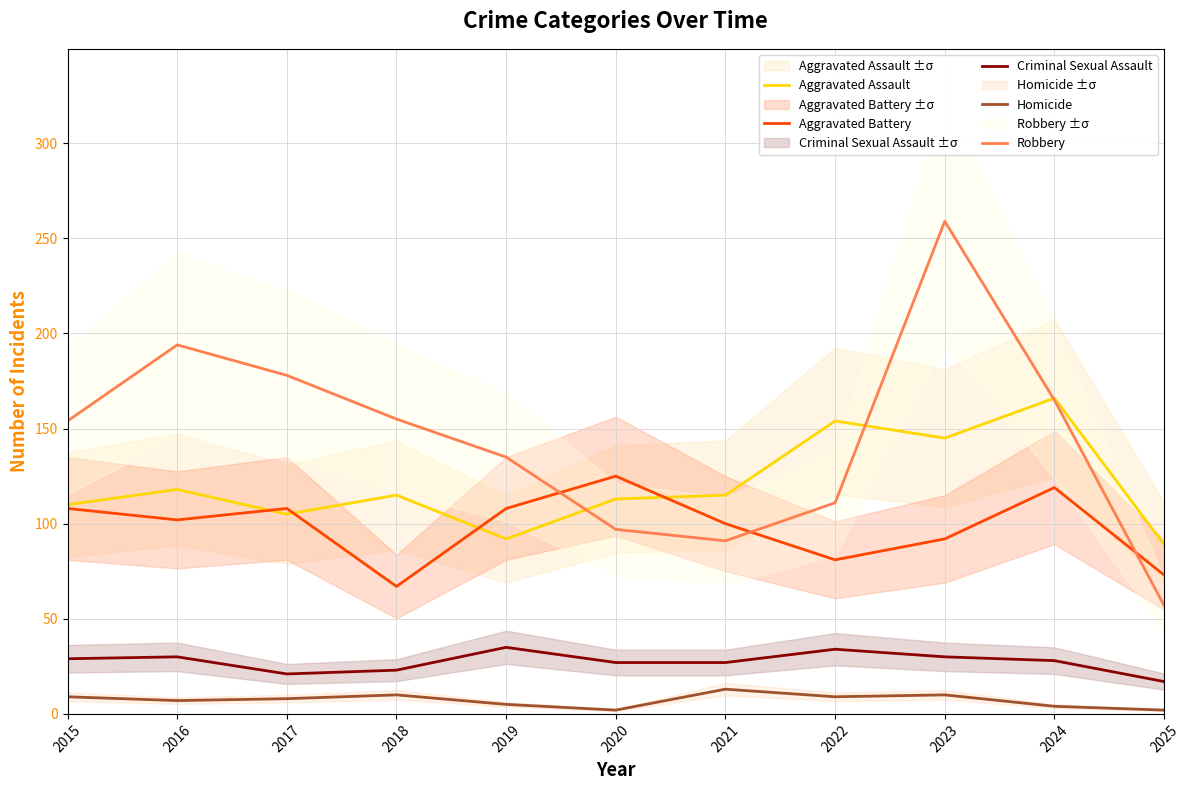

Reading right to left, extract all data points from this chart.

Aggravated Assault: 89	166	145	154	115	113	92	115	105	118	110
Aggravated Battery: 73	119	92	81	100	125	108	67	108	102	108
Criminal Sexual Assault: 17	28	30	34	27	27	35	23	21	30	29
Homicide: 2	4	10	9	13	2	5	10	8	7	9
Robbery: 57	165	259	111	91	97	135	155	178	194	154